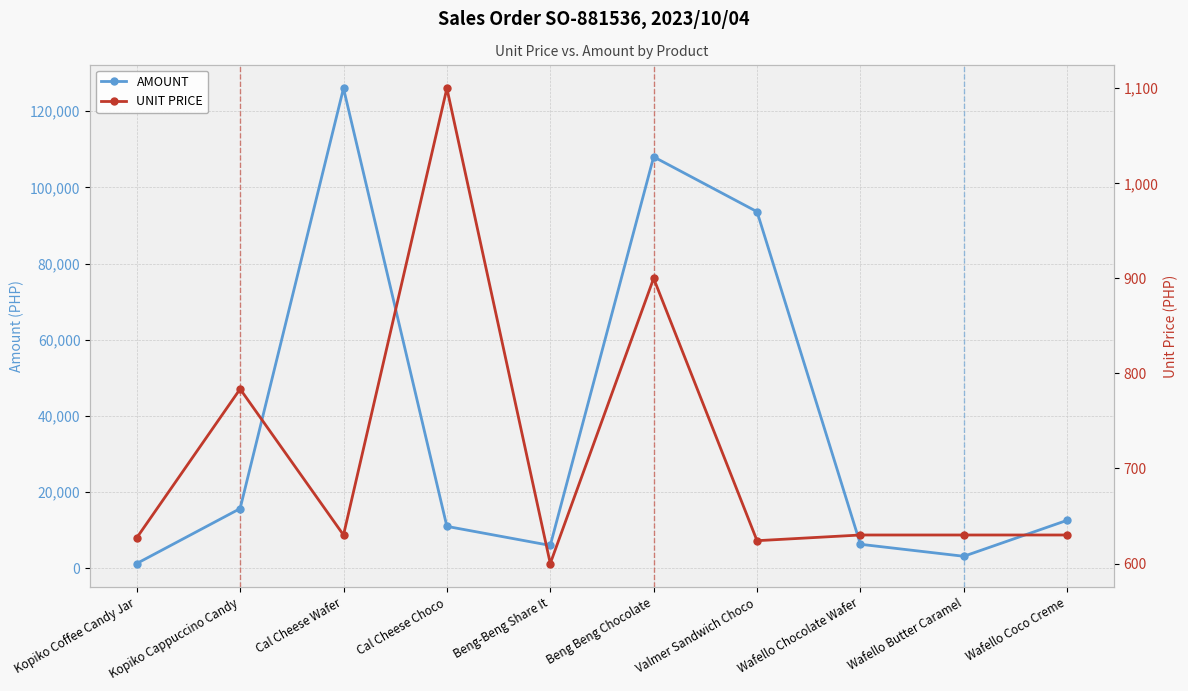

Which category has the lowest value in the UNIT PRICE series?

Beng-Beng Share It